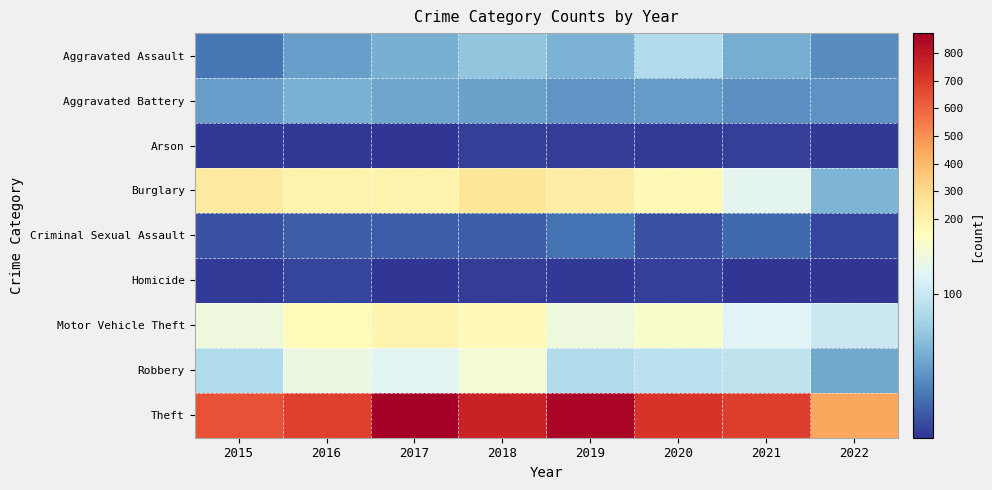

Which has a higher value, 2020 or 2019?

2020